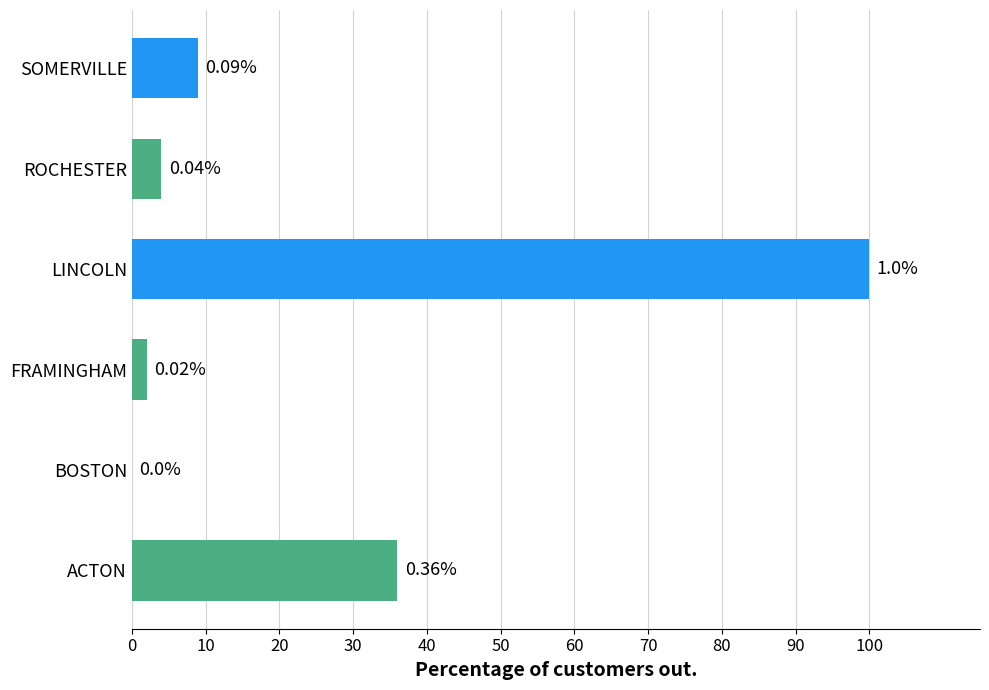

How many data points does each series have?

6